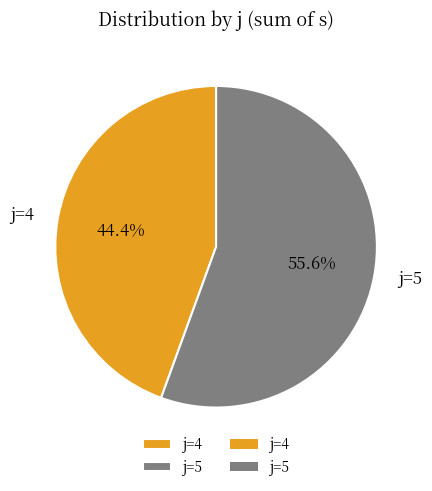

Approximately how many times larger is the value at j=4 compared to j=5?

0.8